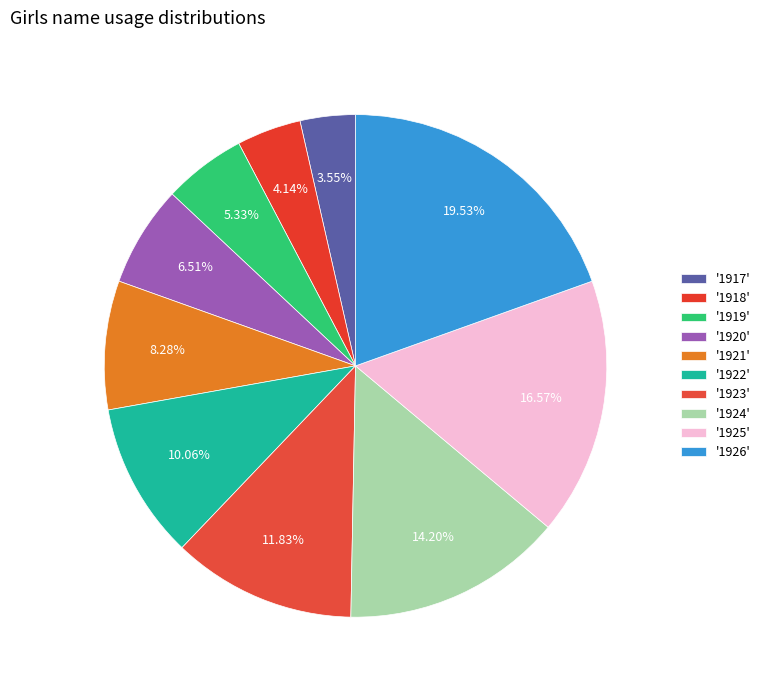

How many segments does this pie chart have?

10